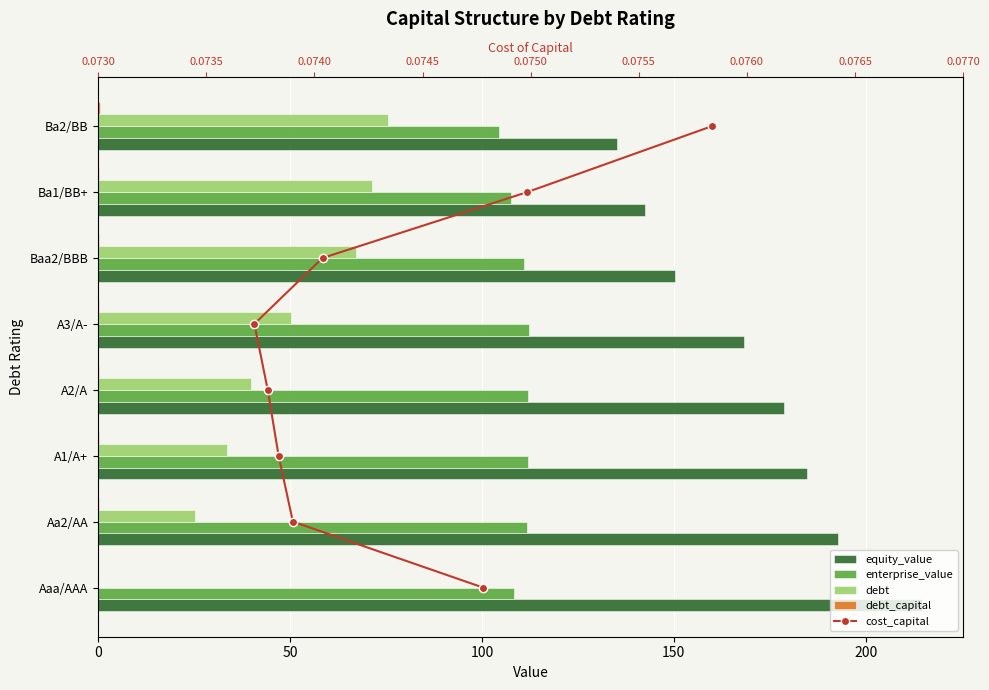

What is the greatest value displayed?

214.6